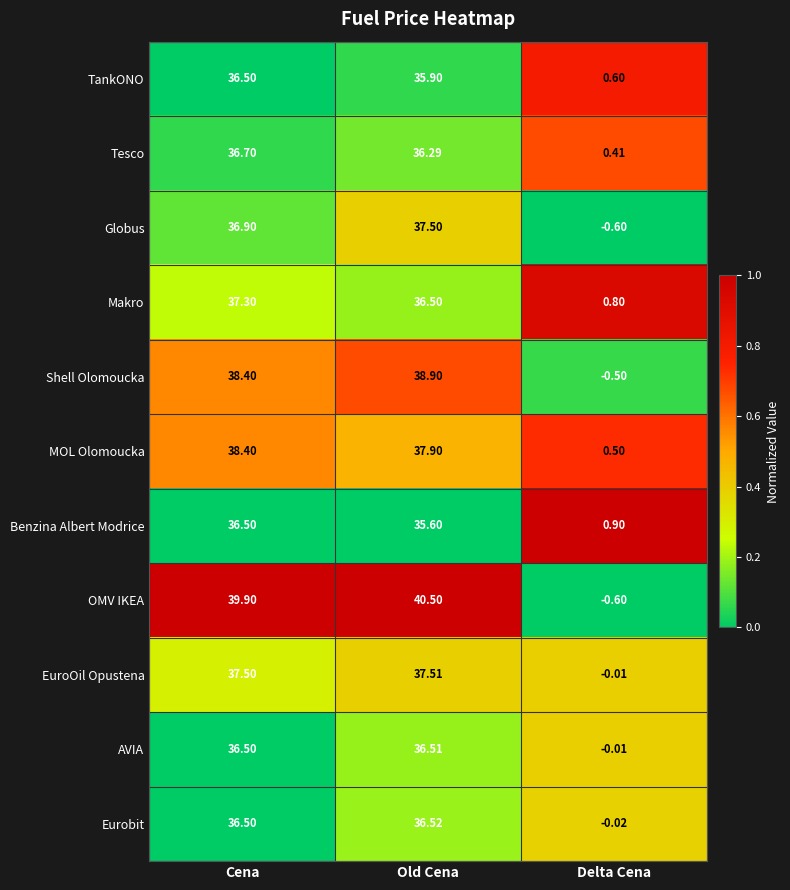

Where does the Makro series first go above 36?

Cena